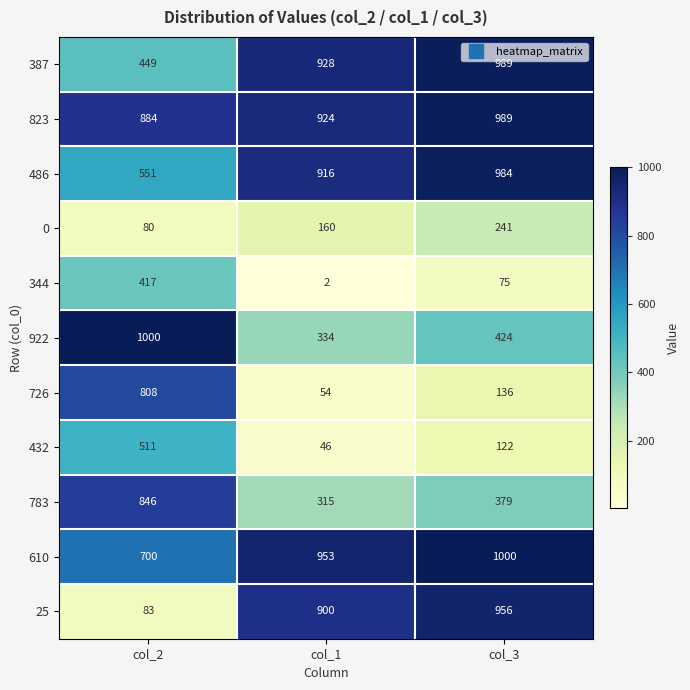

What is the difference between the maximum and minimum values in the 25 series?

873